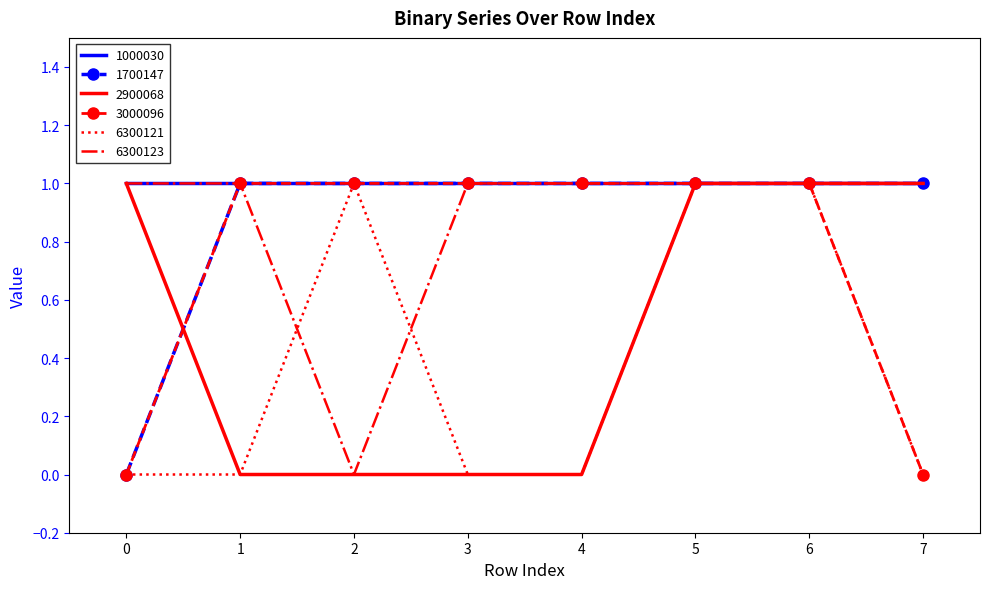

What is the maximum value shown in the chart?

1